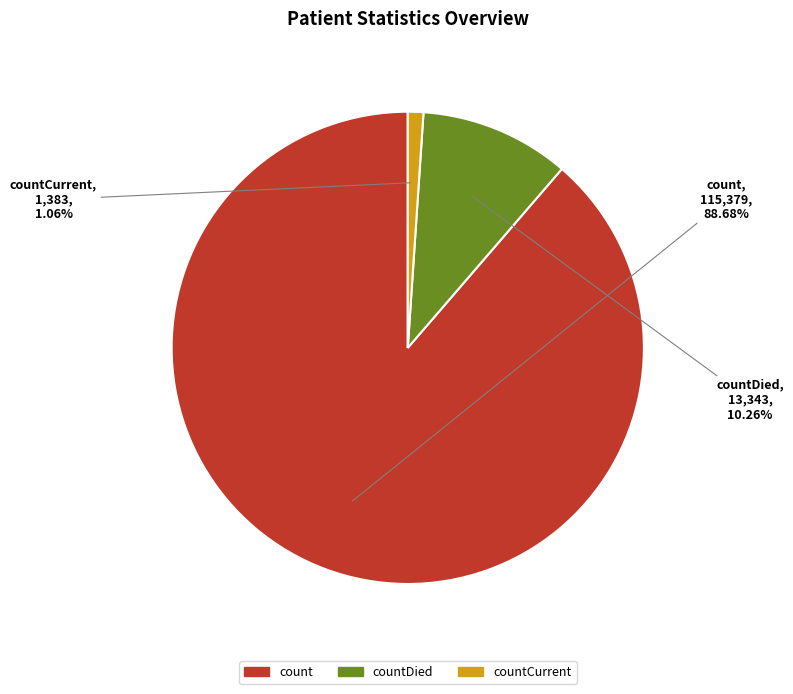

Which category has the smallest portion of the pie?

countCurrent